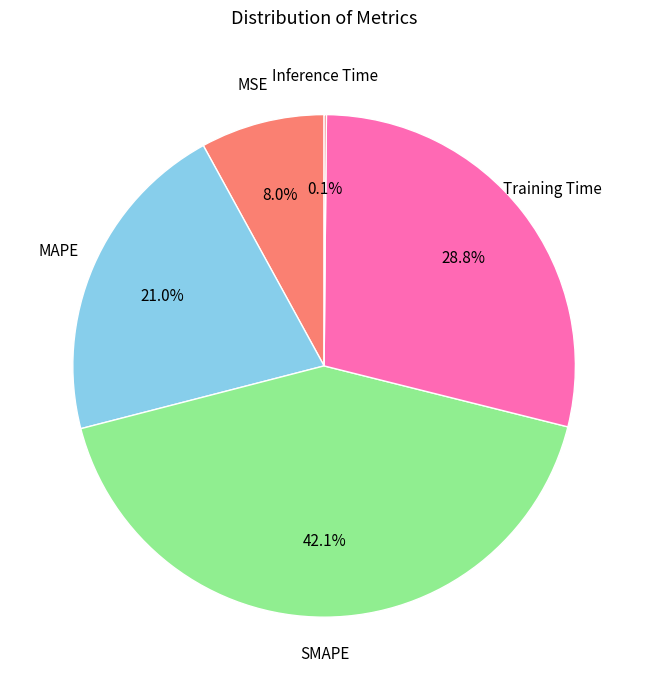

To the nearest percent, what is the average slice percentage?

20%